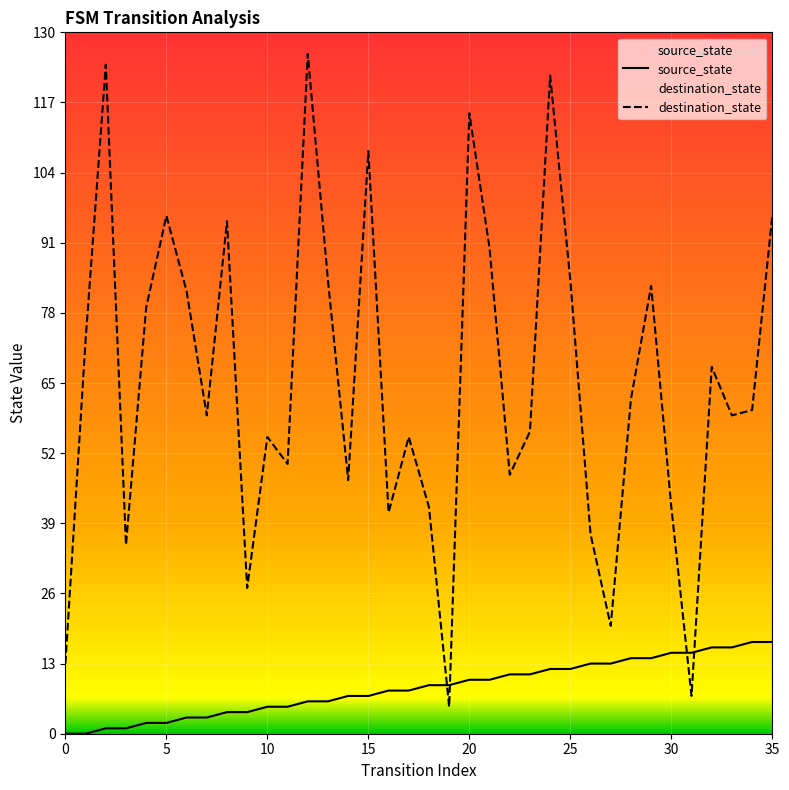

Rank the series by their average value, from highest to lowest.

destination_state, source_state